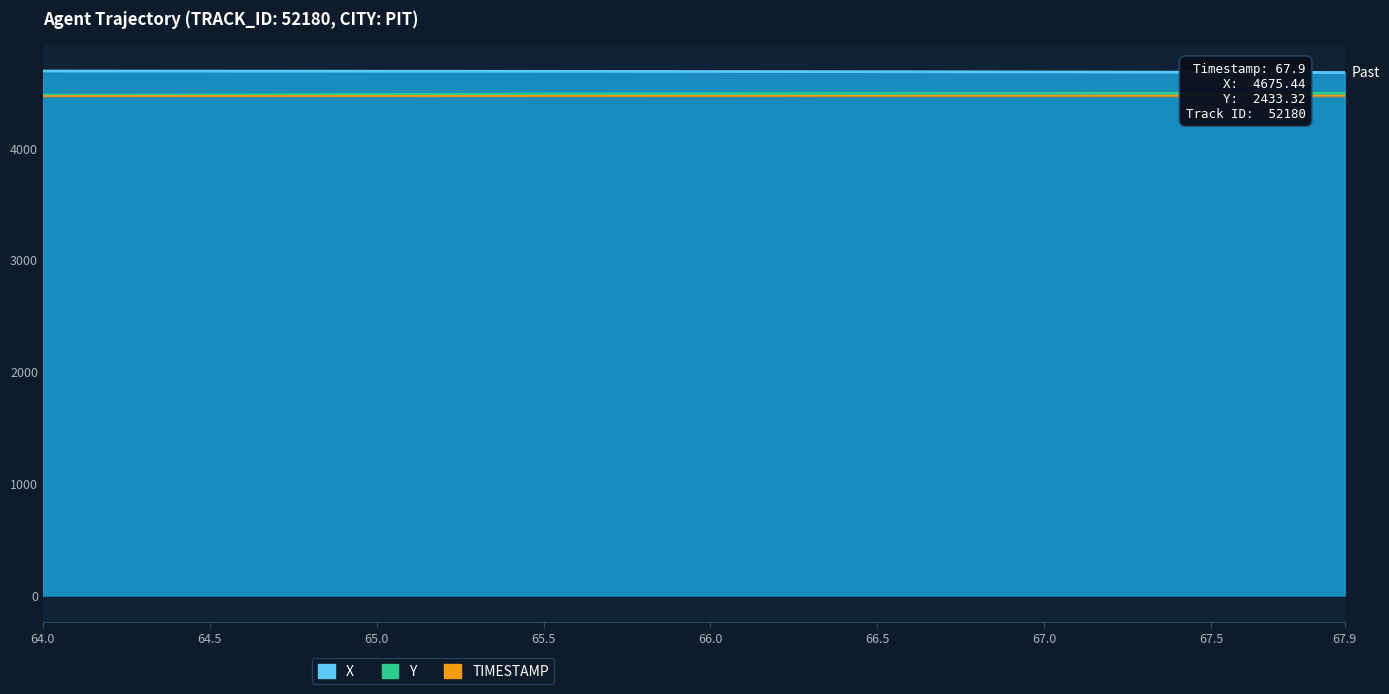

At which label is Y closest to 4483?

66.2